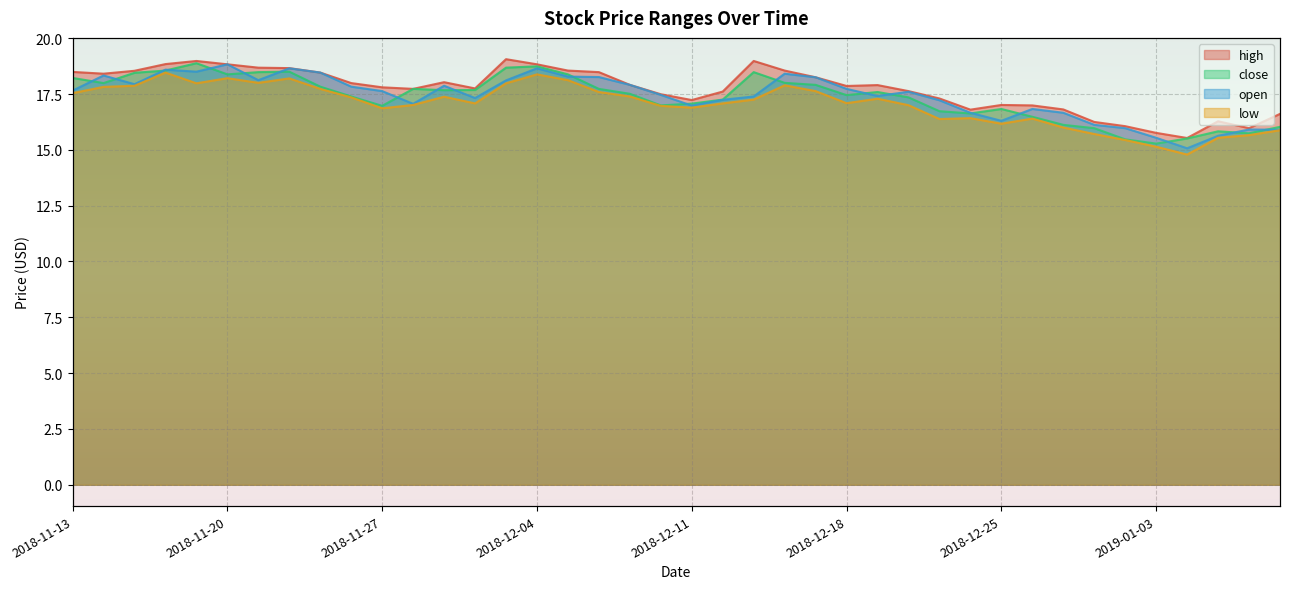

Which category has the highest value across all series?

2018-12-03